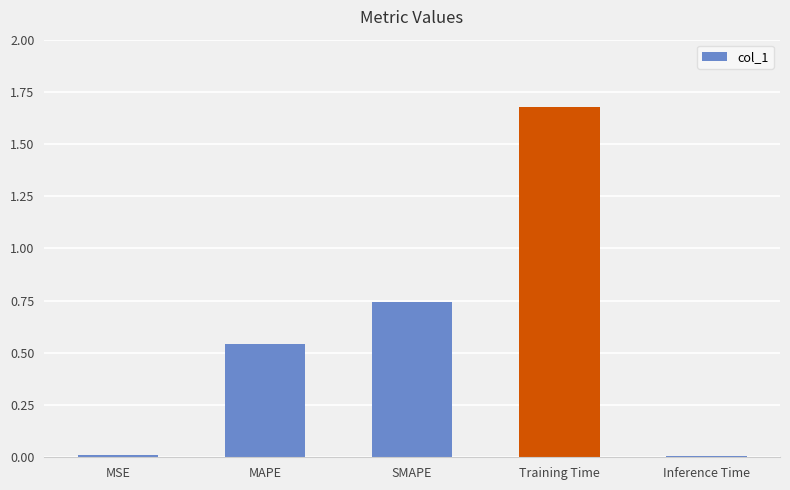

What is the average value?

0.6